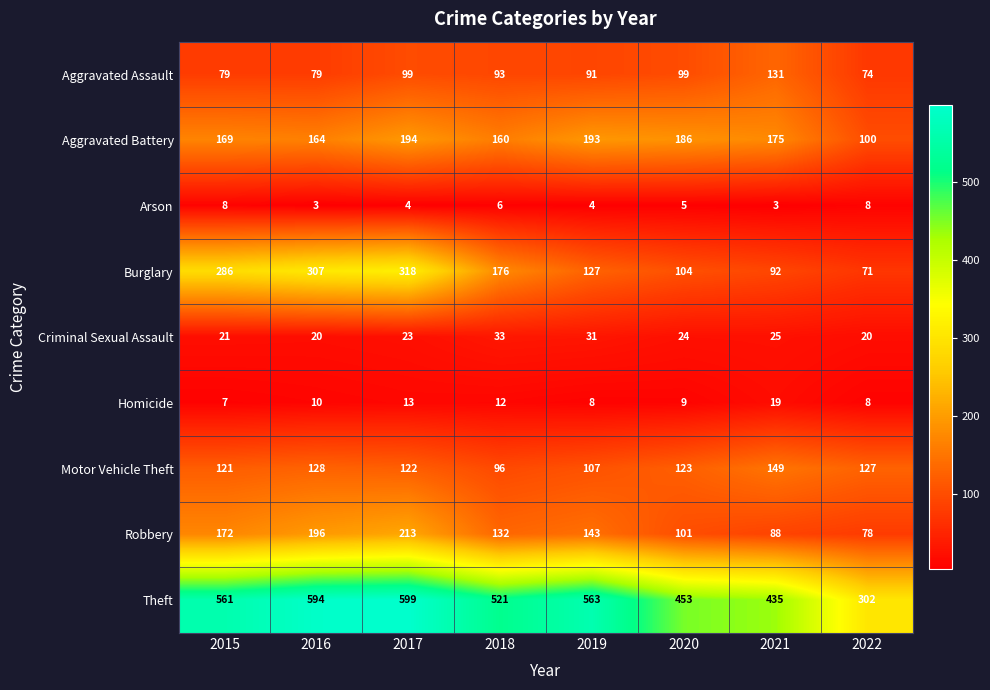

What is the difference between the maximum and minimum values in the Theft series?

297